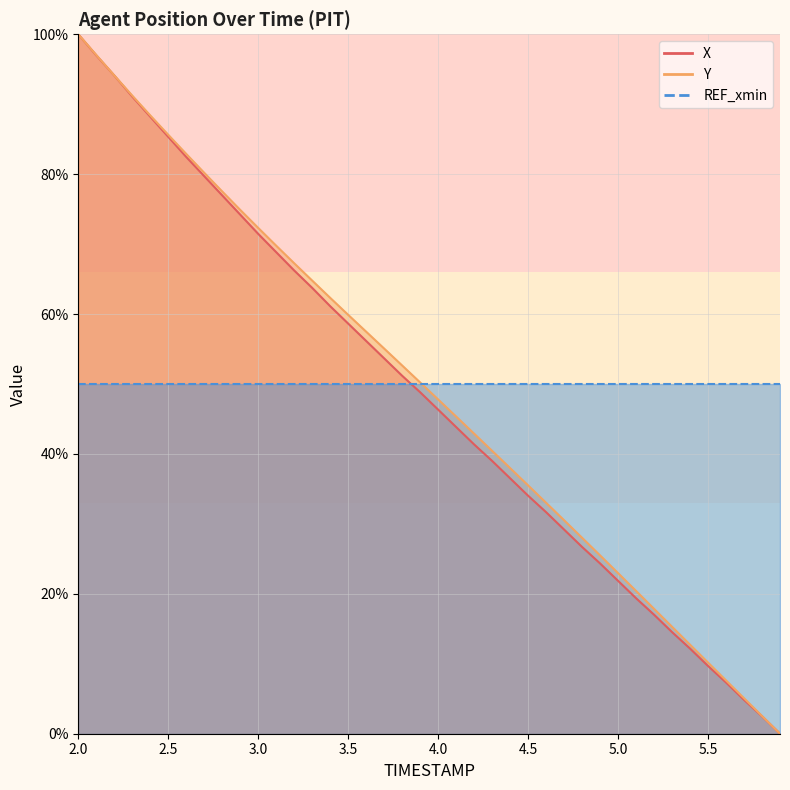

At 5.6, list the series in order from largest to smallest.

Y, X